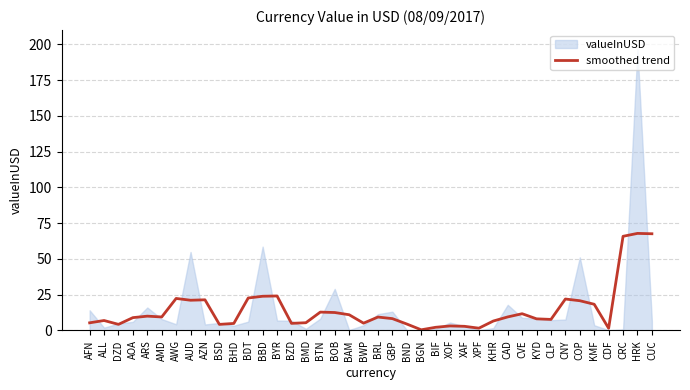

The smoothed trend series shows 65.8 at CRC. True or false?

True